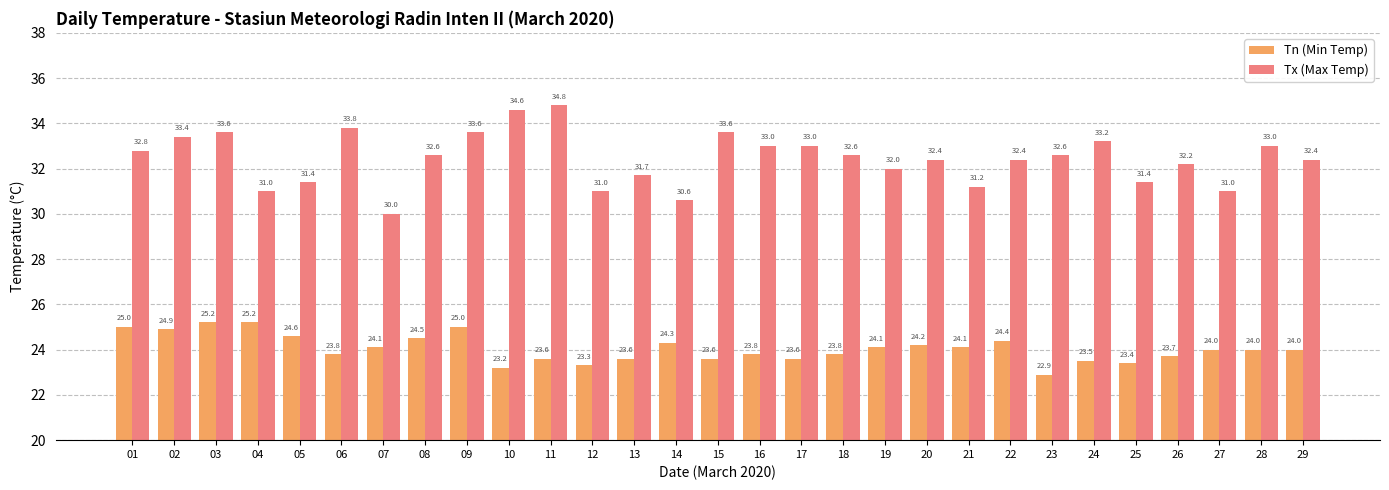

How many series are shown in this chart?

2